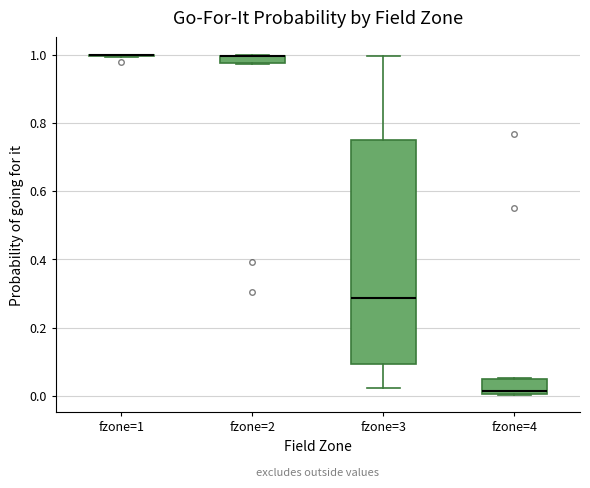

Comparing the boxes themselves (not the whiskers), which one is the tallest?

fzone=3